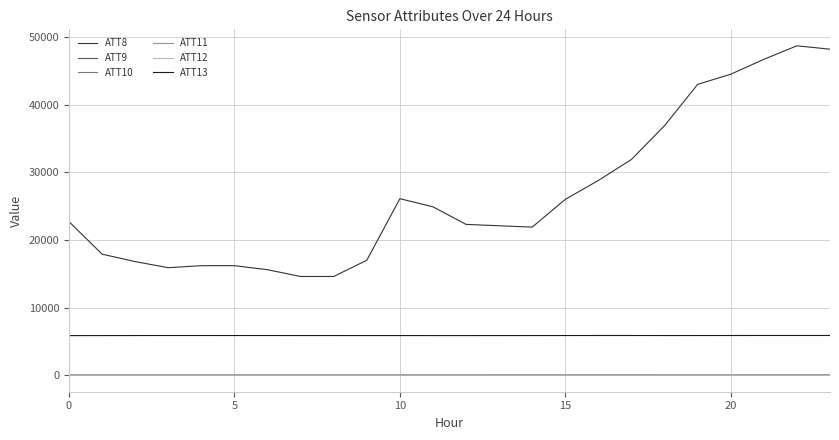

Which series has the widest spread of values?

ATT8